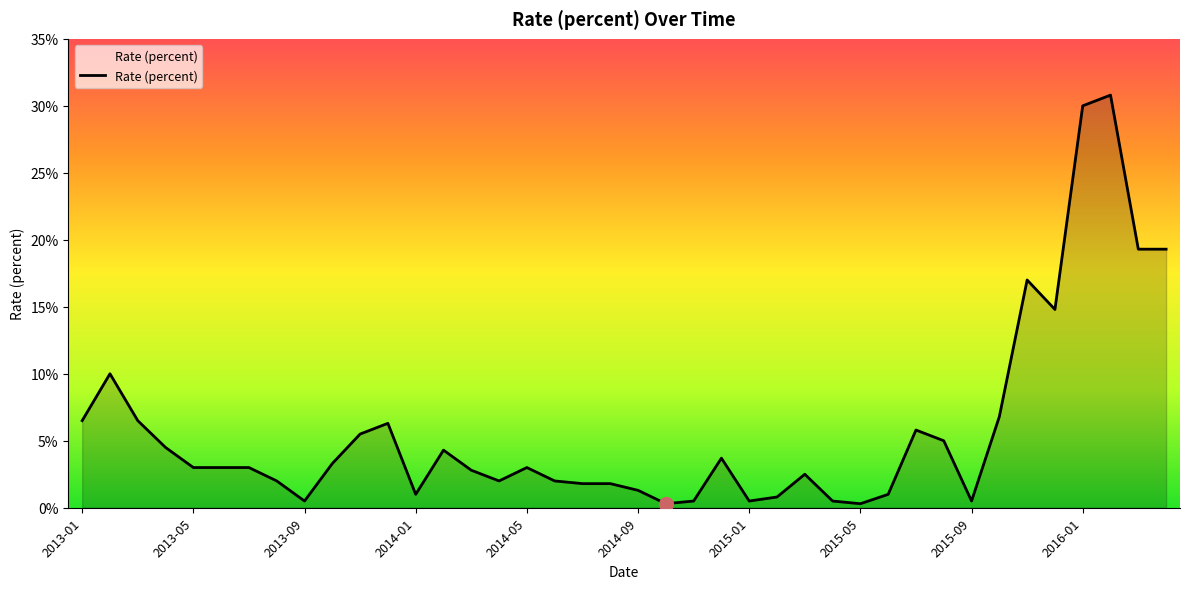

Rank the categories by value from lowest to highest.

2014-10, 2015-05, 2013-09, 2014-11, 2015-01, 2015-04, 2015-09, 2015-02, 2014-01, 2015-06, 2014-09, 2014-07, 2014-08, 2013-08, 2014-04, 2014-06, 2015-03, 2014-03, 2013-05, 2013-06, 2013-07, 2014-05, 2013-10, 2014-12, 2014-02, 2013-04, 2015-08, 2013-11, 2015-07, 2013-12, 2013-01, 2013-03, 2015-10, 2013-02, 2015-12, 2015-11, 2016-03, 2016-04, 2016-01, 2016-02